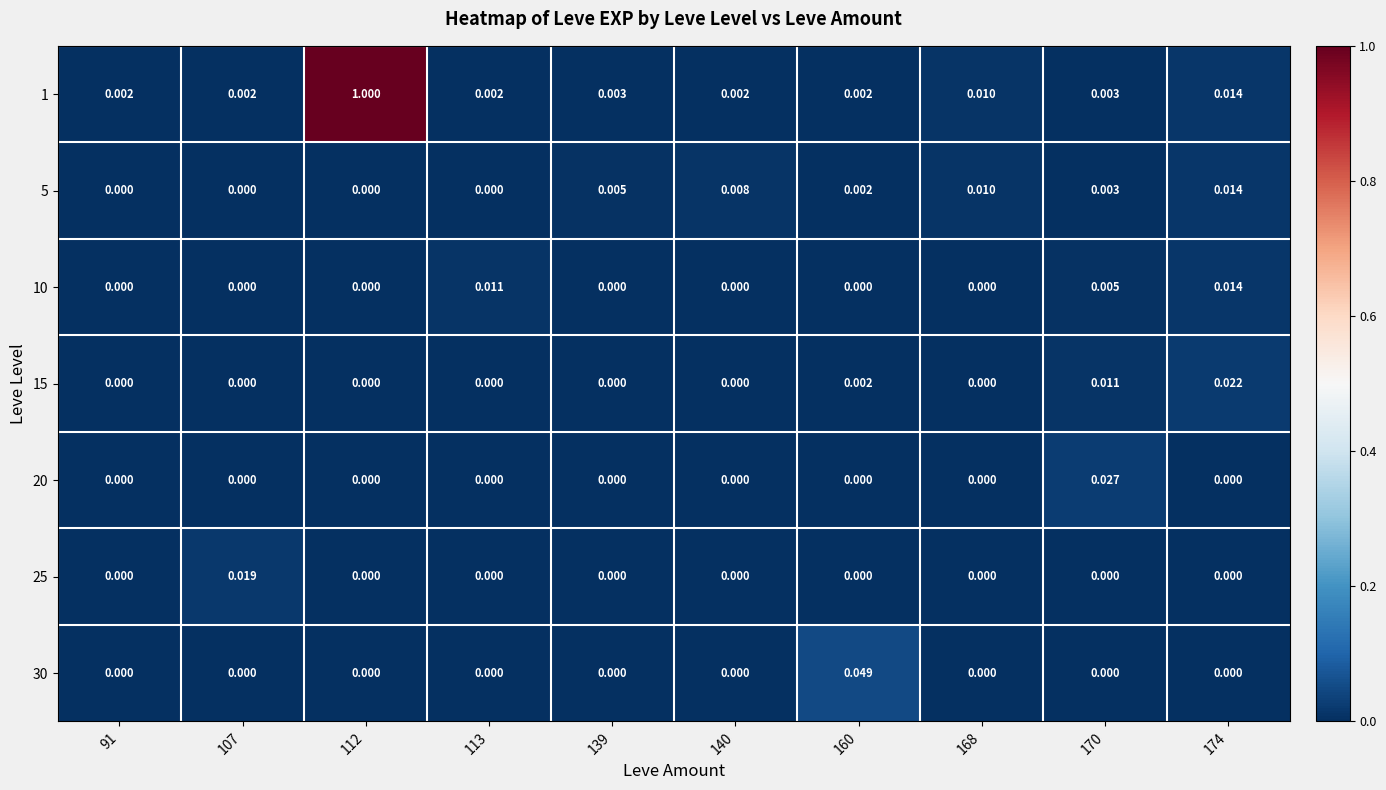

Is the value of 10 at 113 greater than the value of 5 at 139?

Yes